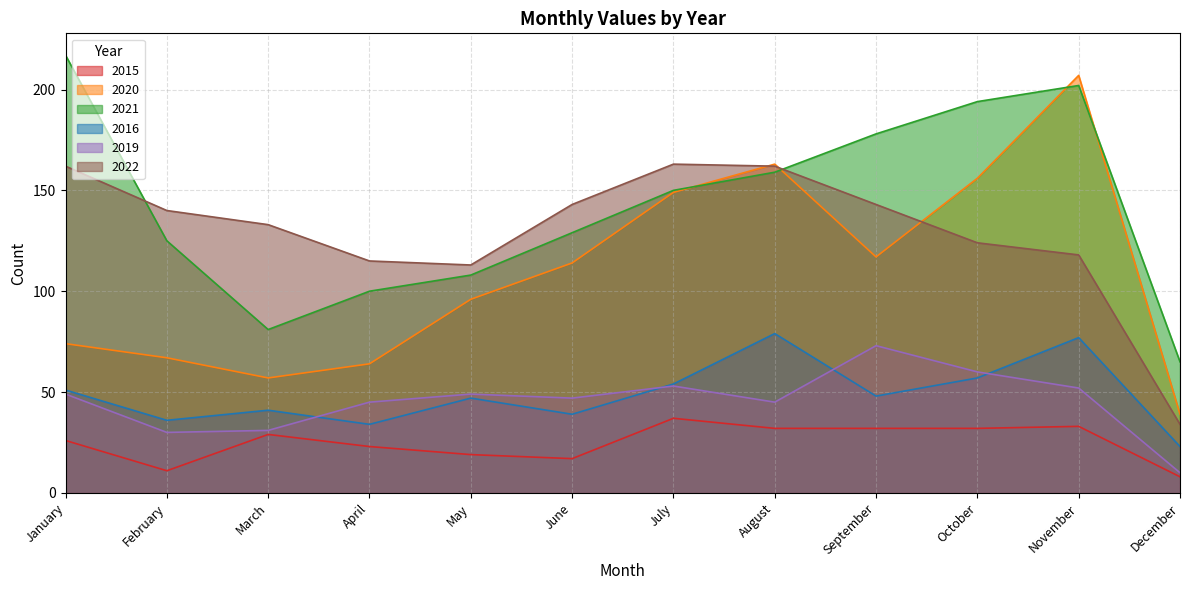

At how many categories does at least one series exceed 117?

9